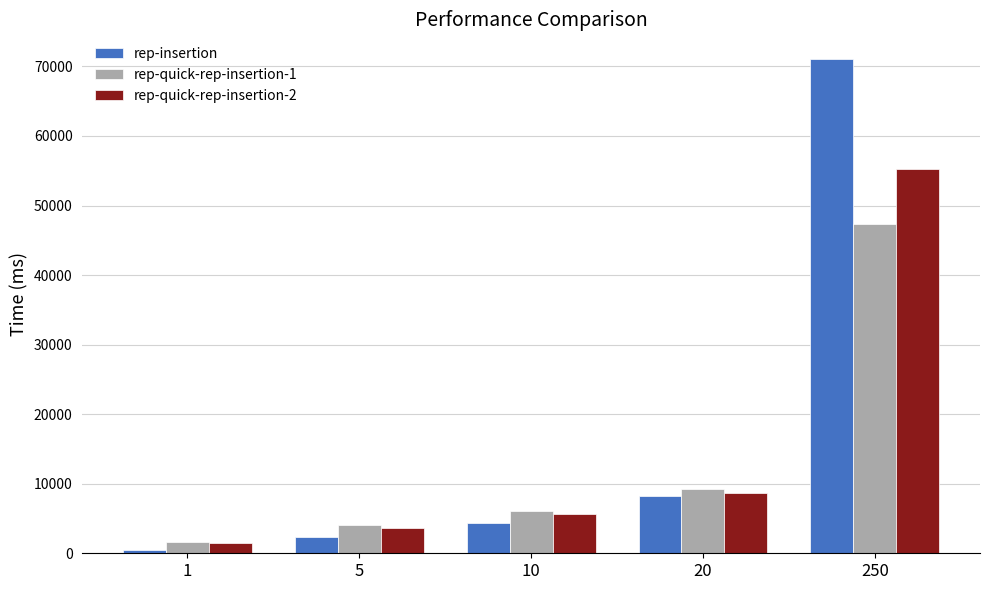

Rank the series by their maximum value, from lowest to highest.

rep-quick-rep-insertion-1, rep-quick-rep-insertion-2, rep-insertion